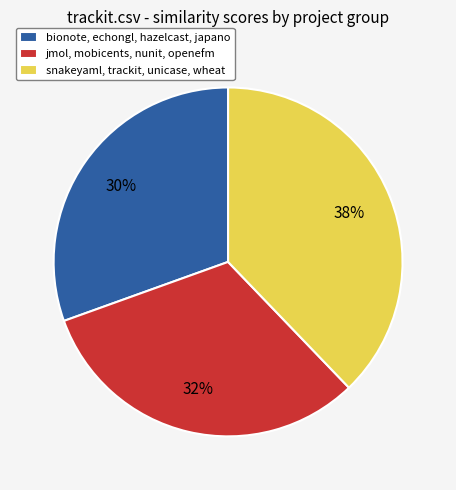

To the nearest percent, what is the average slice percentage?

33%